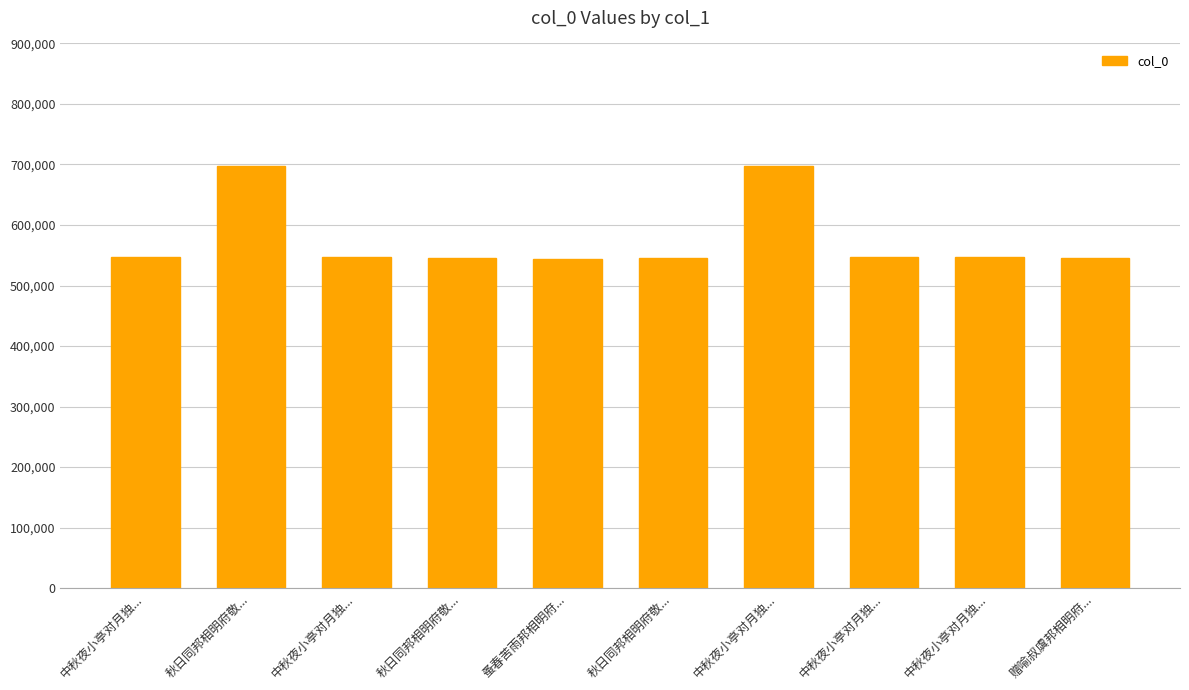

Reading right to left, what are all the values shown in this chart?

赠喻叔虞邦相明府...=545791	中秋夜小亭对月独...=546654	中秋夜小亭对月独...=546653	中秋夜小亭对月独...=697404	秋日同邦相明府敬...=545097	蚤春苦雨邦相明府...=543675	秋日同邦相明府敬...=545096	中秋夜小亭对月独...=546652	秋日同邦相明府敬...=697179	中秋夜小亭对月独...=546651